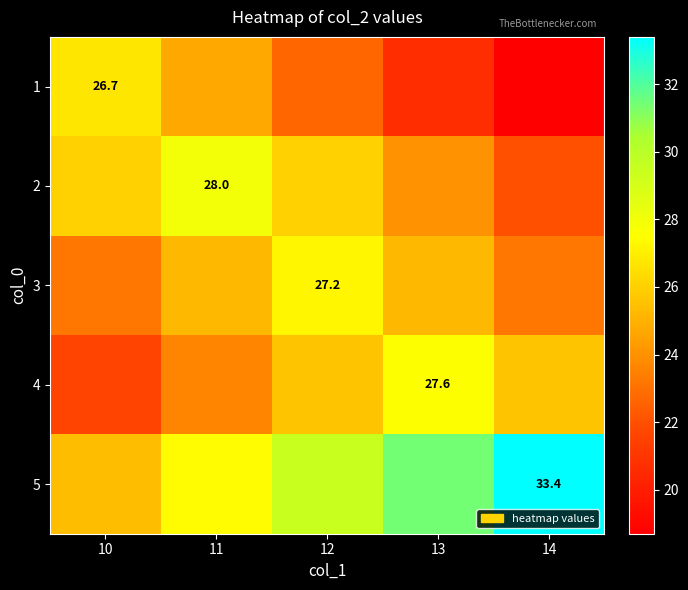

What is the difference between the maximum and minimum values in the 2 series?

6.0